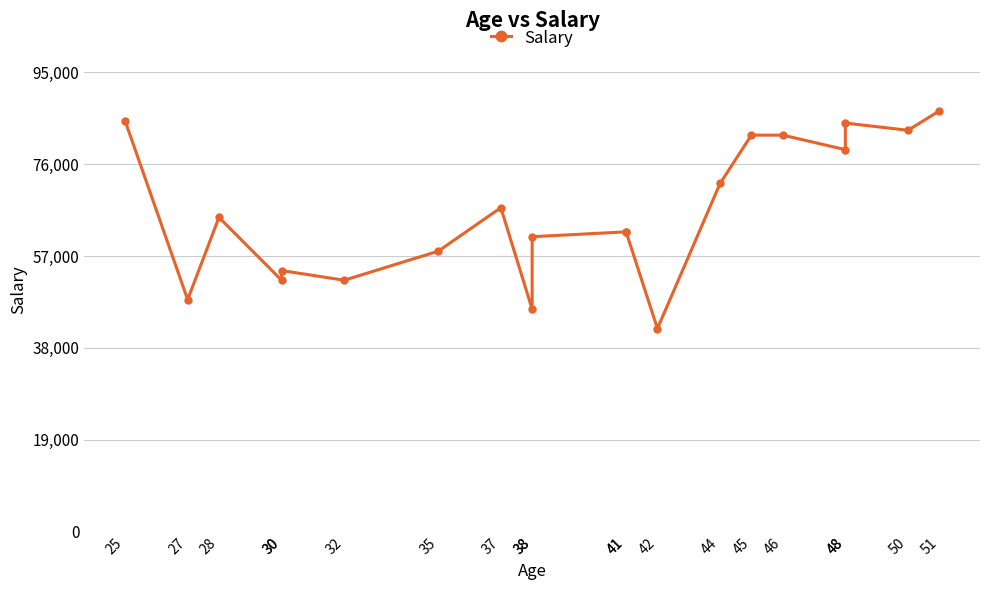

What is the sum of all values?

1323500